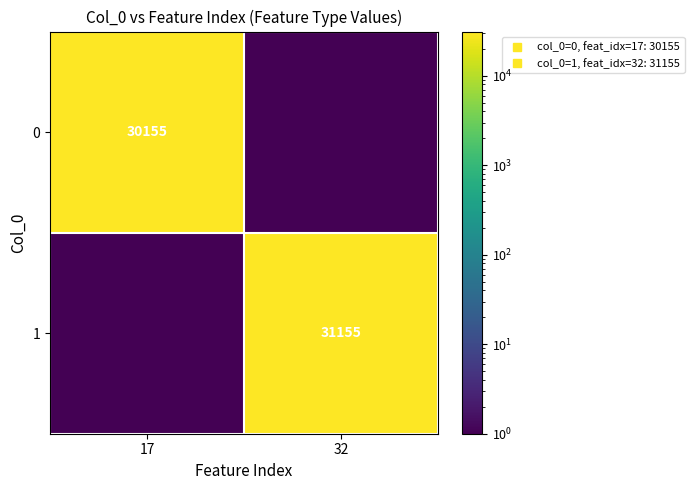

Which category has the lowest value across all series?

32